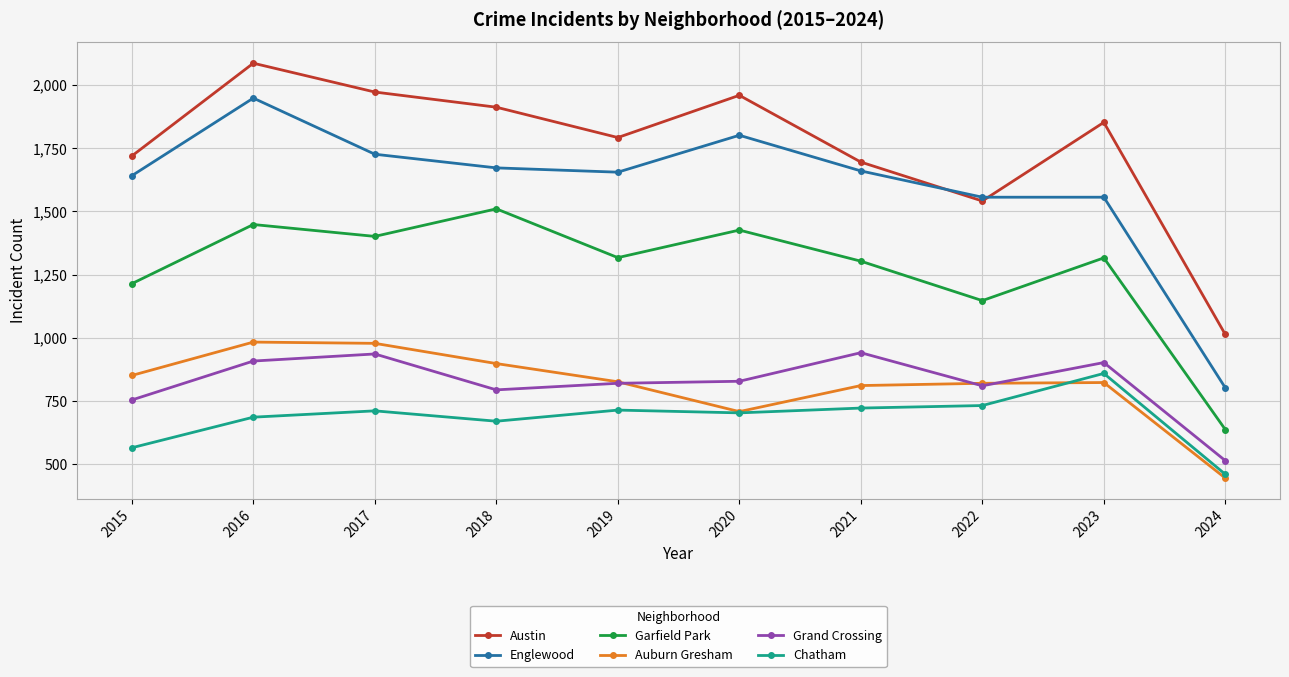

True or false: Garfield Park and Grand Crossing intersect in this chart.

False